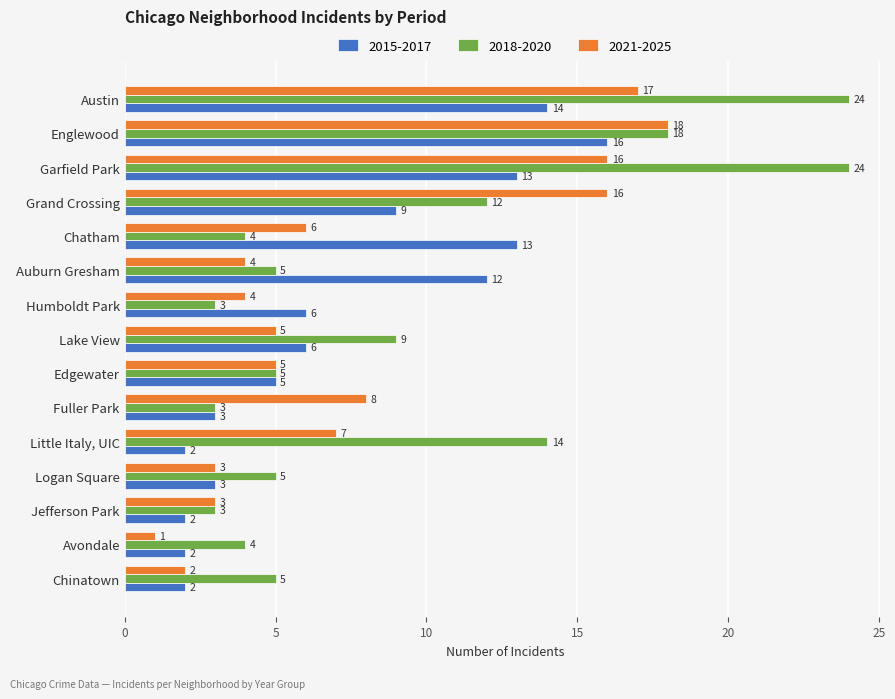

What is the total value across all series at Avondale?

7